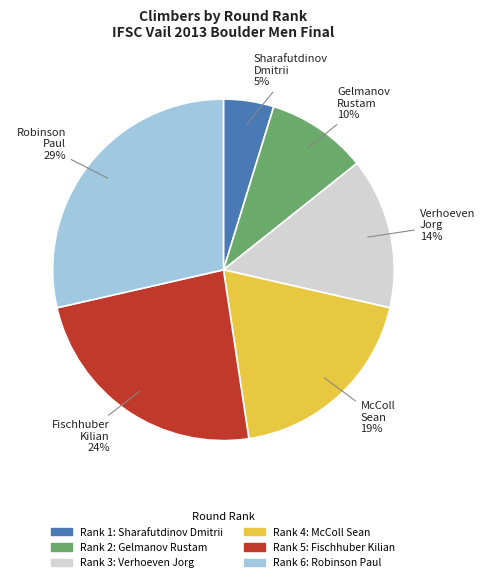

To the nearest percent, what is the average slice percentage?

17%